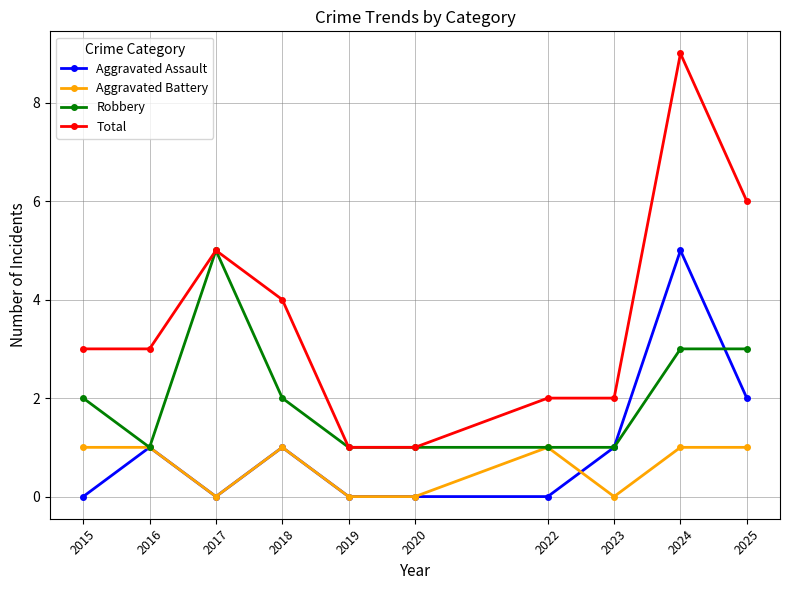

What is the difference between the second highest and second lowest values in the Total series?

5